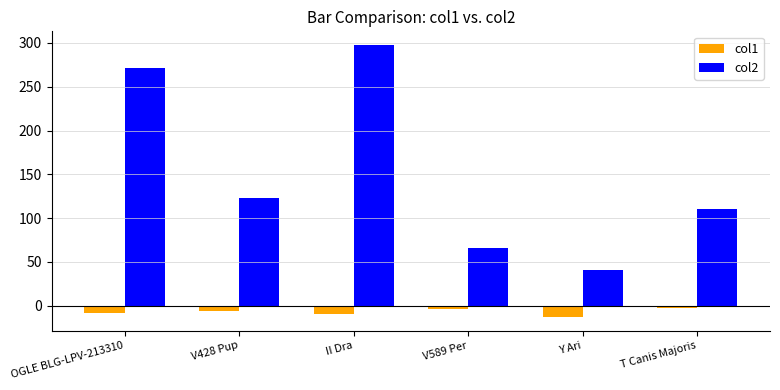

Which series has the largest range (max minus min)?

col2